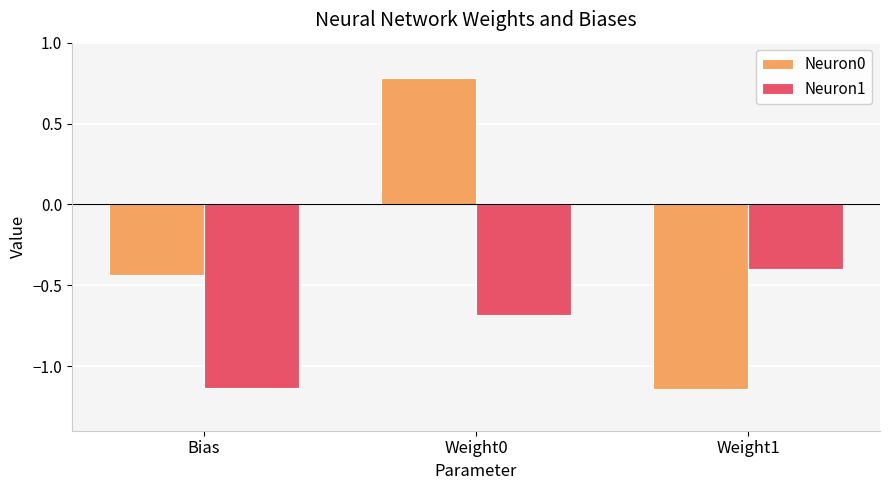

What is the difference between the highest and lowest values at Weight0?

1.5